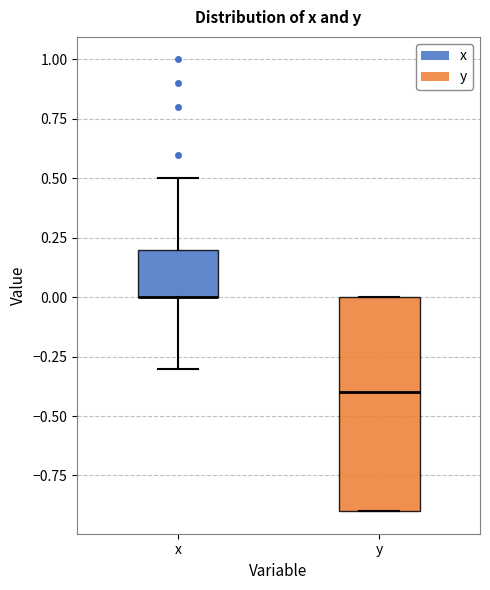

Reading left to right, transcribe this box plot: for each box, give where its median line is, the range the box spans, and where its two whiskers end, as read against the y-axis. The values are not printed on the chart, so give them approximately, as read against the axis.

x: median 0.0 (drawn on the box's lower edge), box 0.0 to 0.2, whiskers -0.3 to 0.5
y: median -0.4, box -0.9 to 0.0, whiskers -0.9 to 0.0